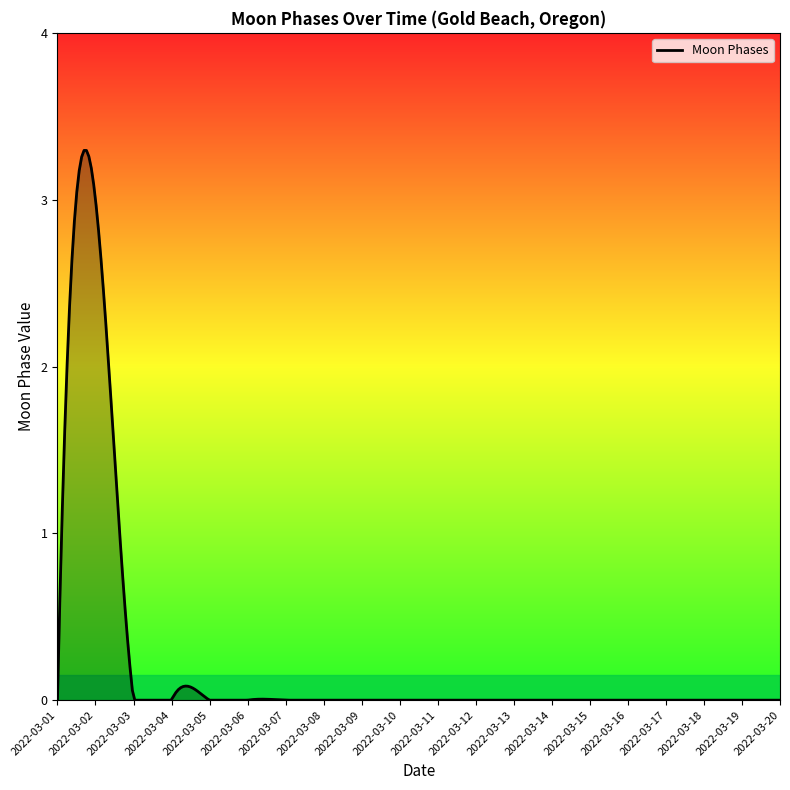

List the labels in order of value, smallest first.

2022-03-01, 2022-03-03, 2022-03-04, 2022-03-05, 2022-03-06, 2022-03-07, 2022-03-08, 2022-03-09, 2022-03-10, 2022-03-11, 2022-03-12, 2022-03-13, 2022-03-14, 2022-03-15, 2022-03-16, 2022-03-17, 2022-03-18, 2022-03-19, 2022-03-20, 2022-03-02